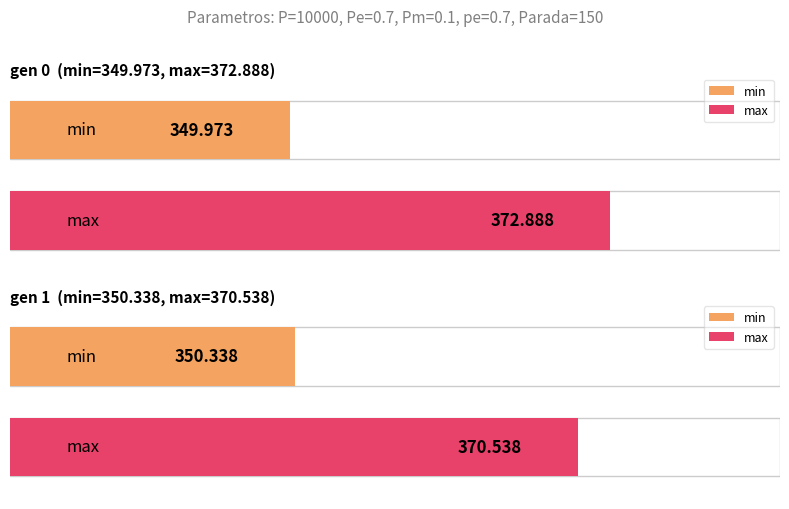

Which category has the highest value in the max series?

gen 0